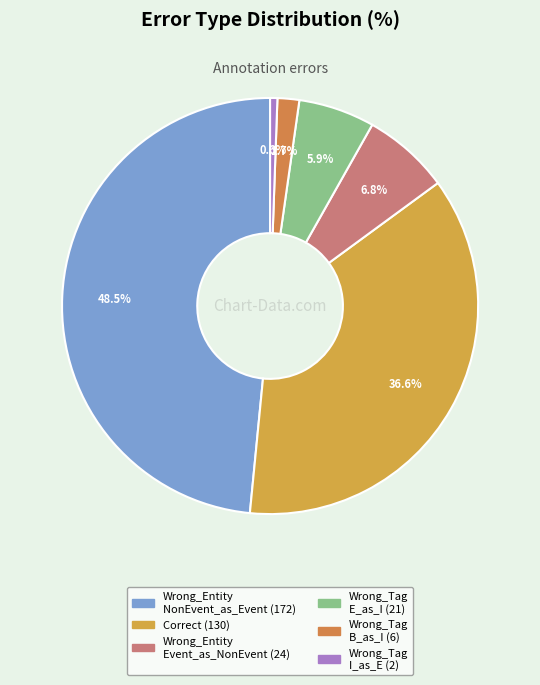

Is there any slice that represents more than half of the pie?

No